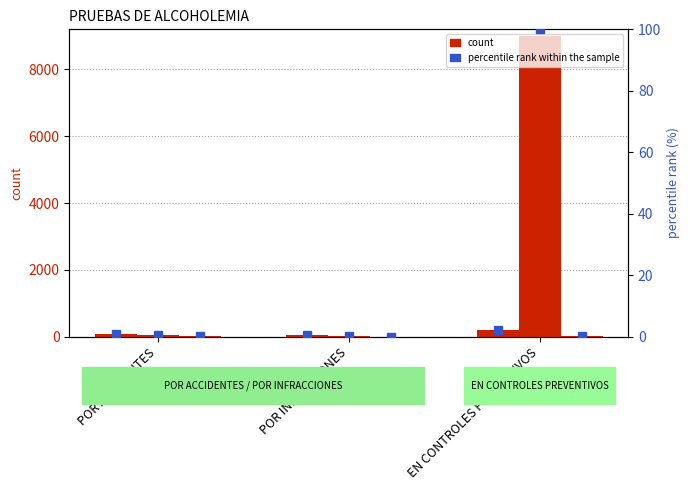

What is the smallest value displayed?

0.5